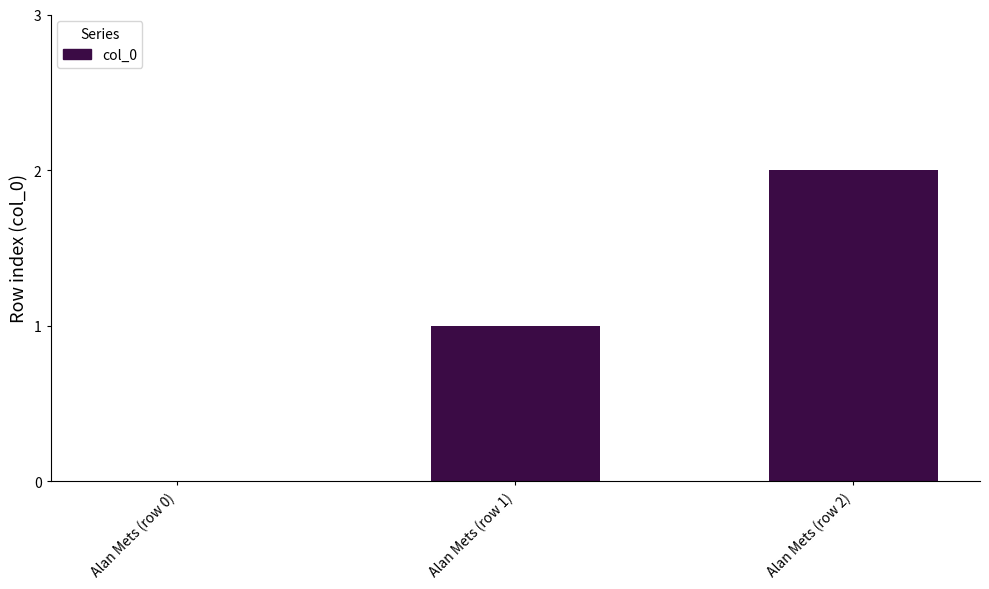

Are the bars horizontal?

No